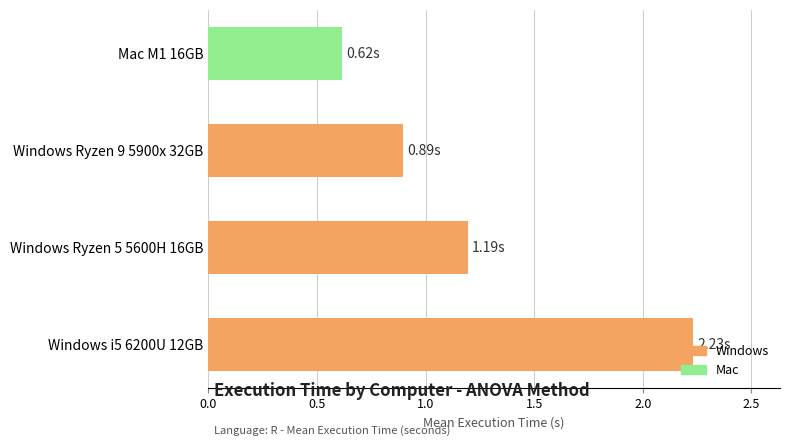

Between Mac M1 16GB and Windows Ryzen 9 5900x 32GB, which is larger?

Windows Ryzen 9 5900x 32GB